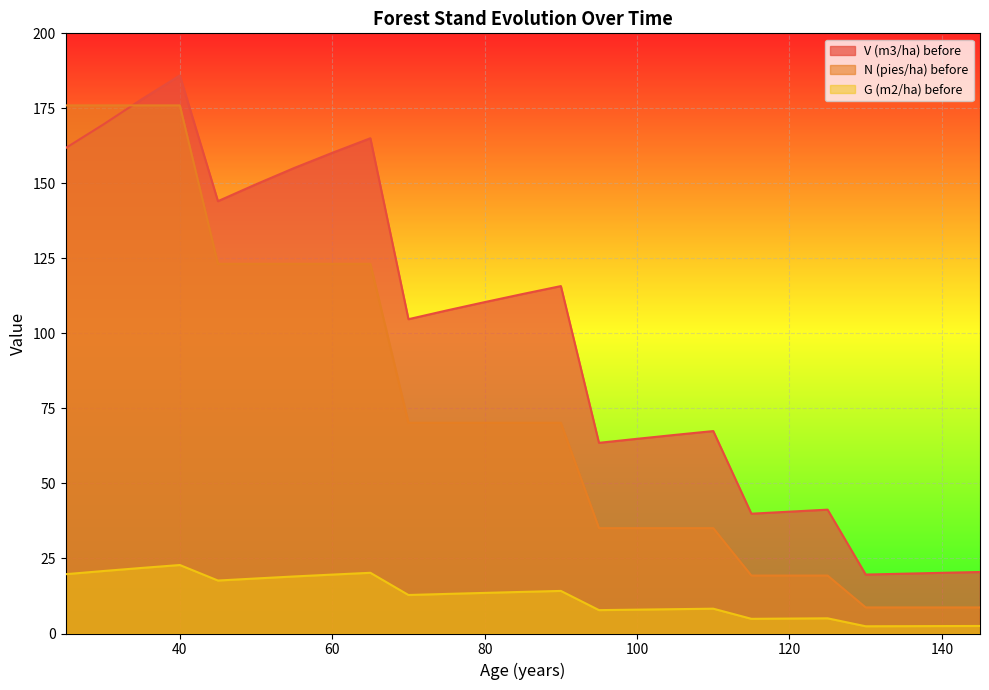

True or false: V (m3/ha) before has more than 2 points higher than both neighbors.

True